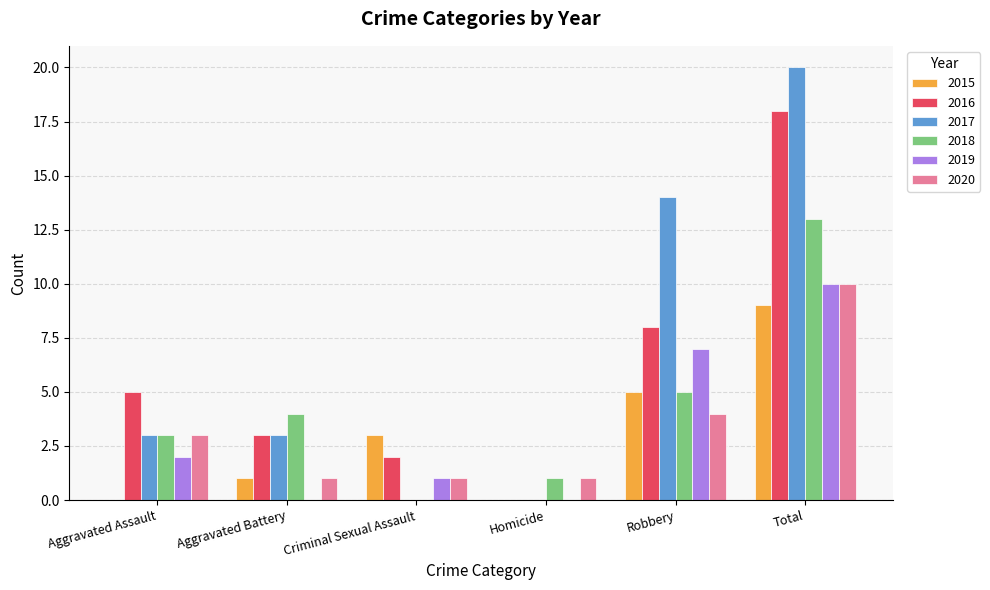

What is the greatest value displayed?

20